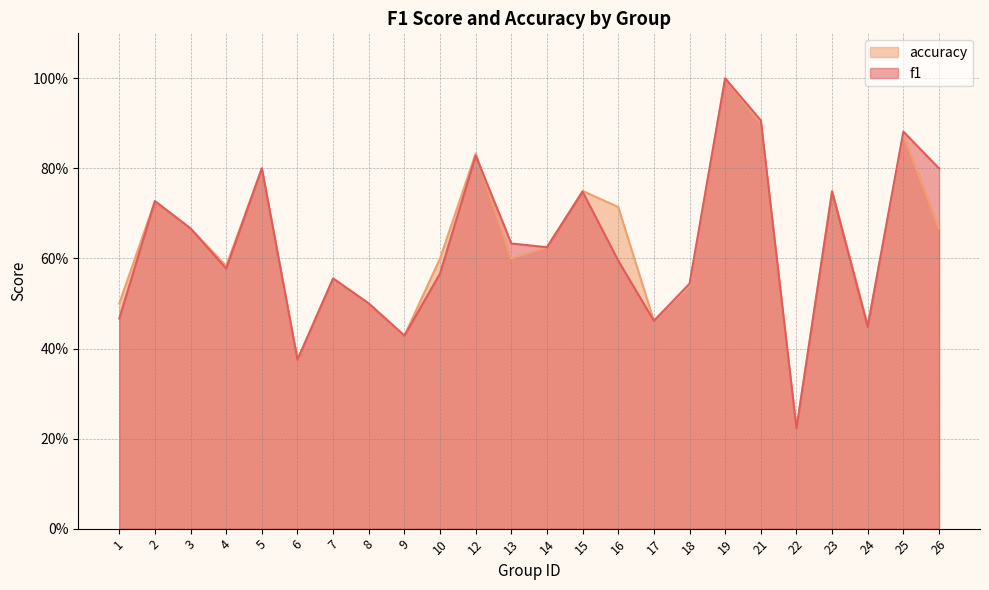

True or false: accuracy and f1 intersect in this chart.

True